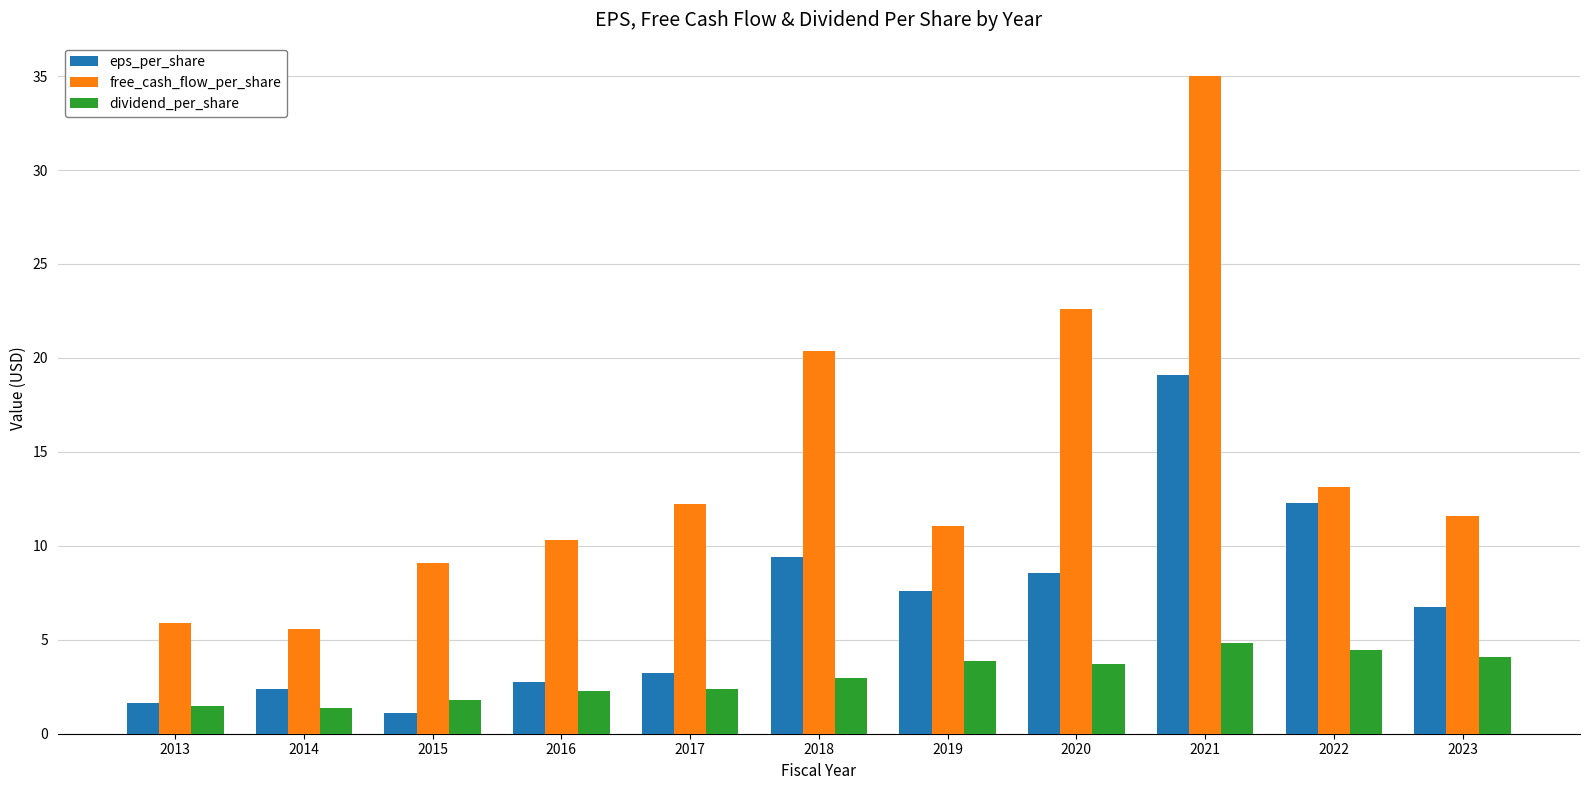

What is the spread (max minus min) of values at 2015?

8.0